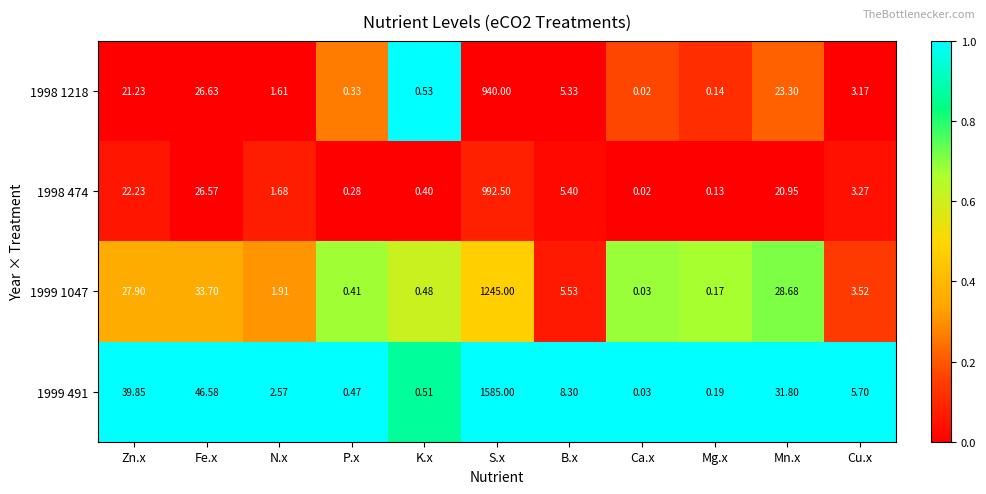

Which category has the highest value in the 1998 474 series?

S.x